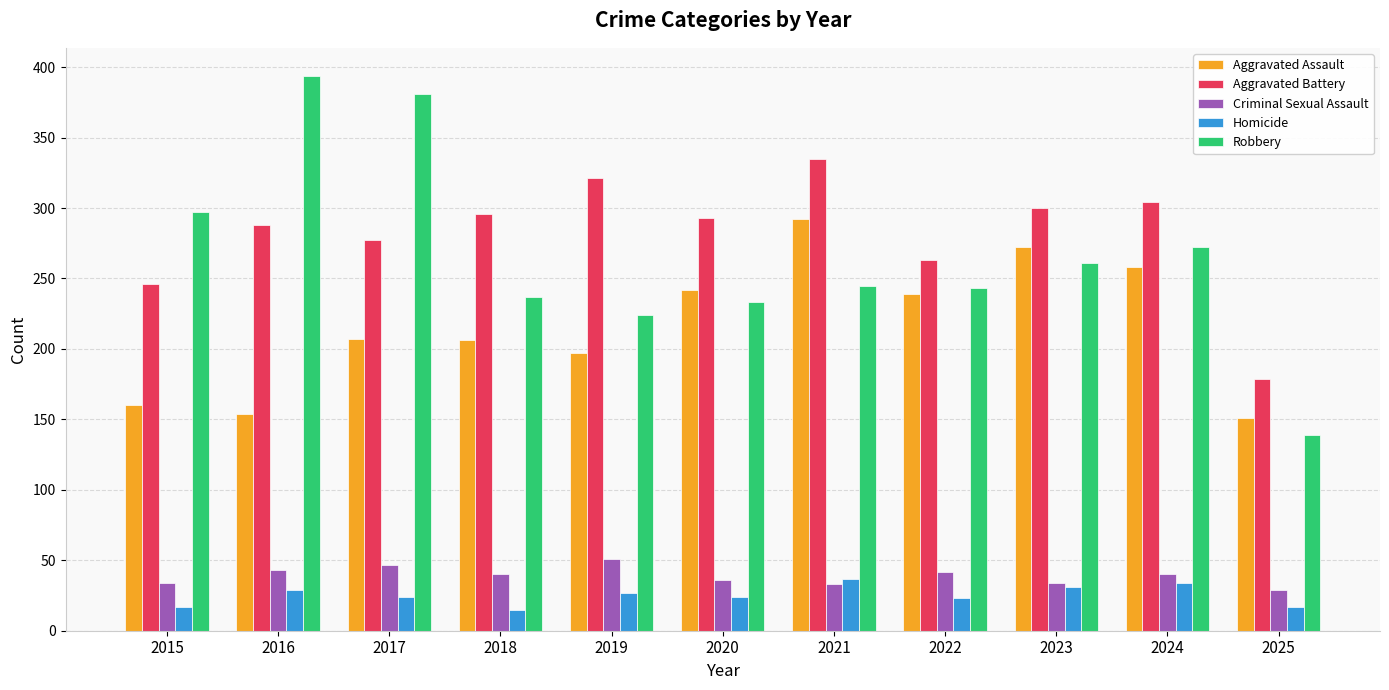

Are the bars horizontal?

No